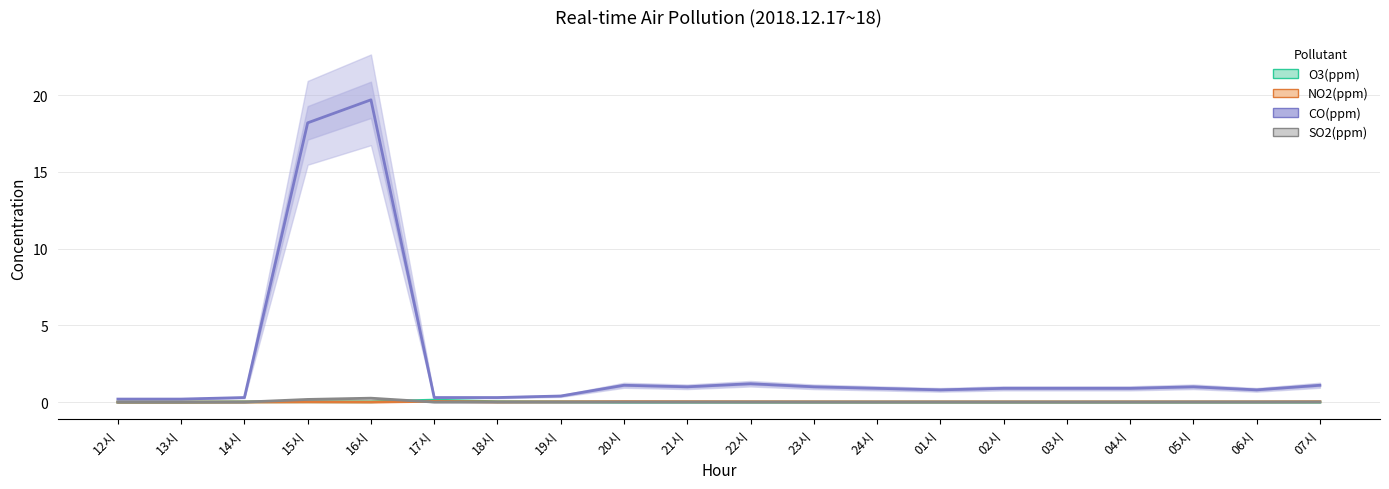

At how many categories does at least one series exceed 16?

2